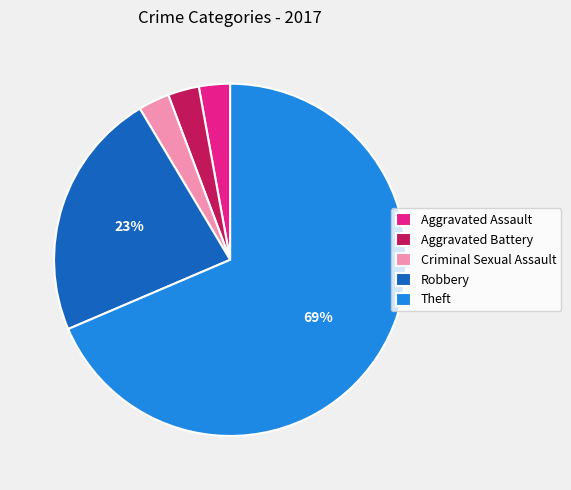

To the nearest percent, what is the combined percentage of Aggravated Battery and Criminal Sexual Assault?

6%